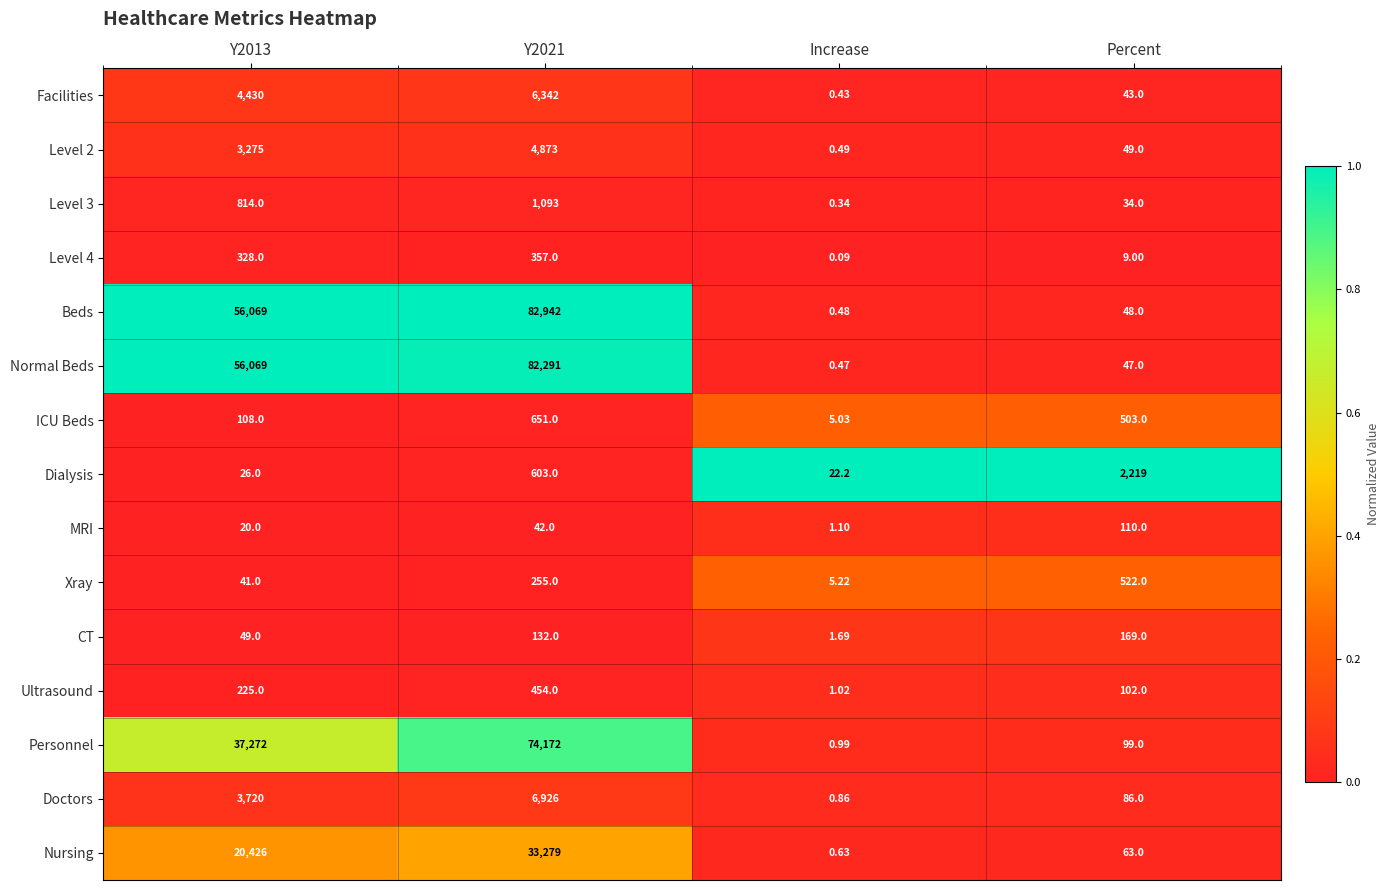

Which series has the largest total across all categories?

Beds